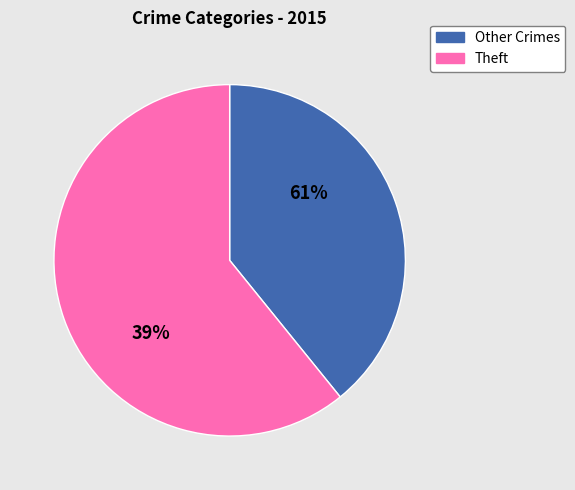

What is the largest slice in the pie chart?

Theft